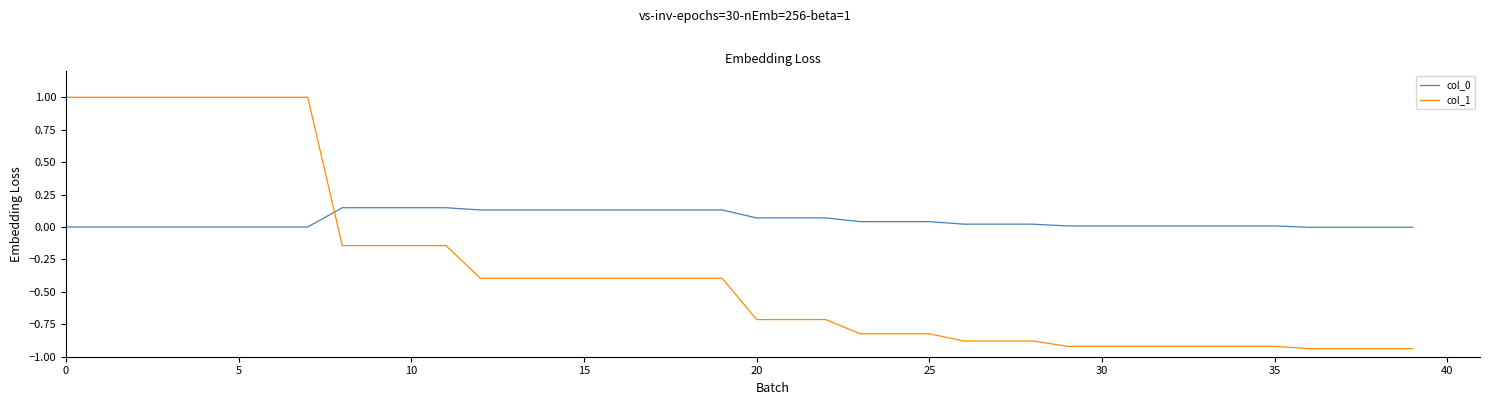

What is the difference between the maximum and minimum values in the col_1 series?

1.9